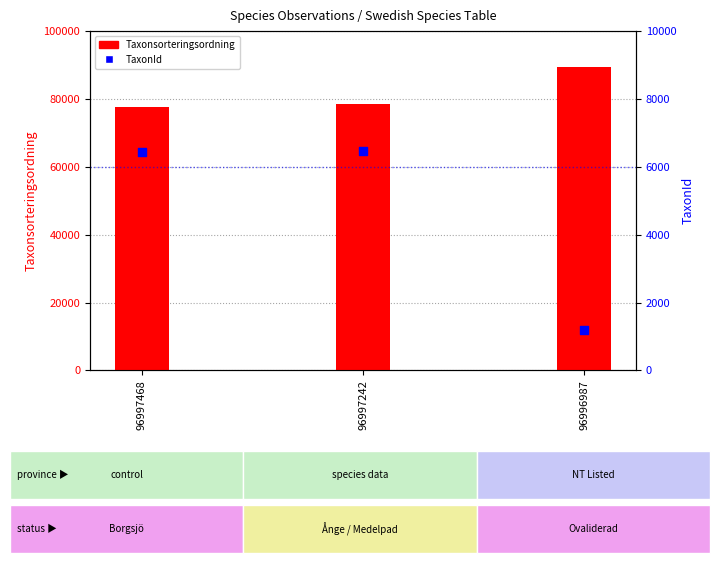

What are all the series names shown in the legend?

Taxonsorteringsordning, TaxonId